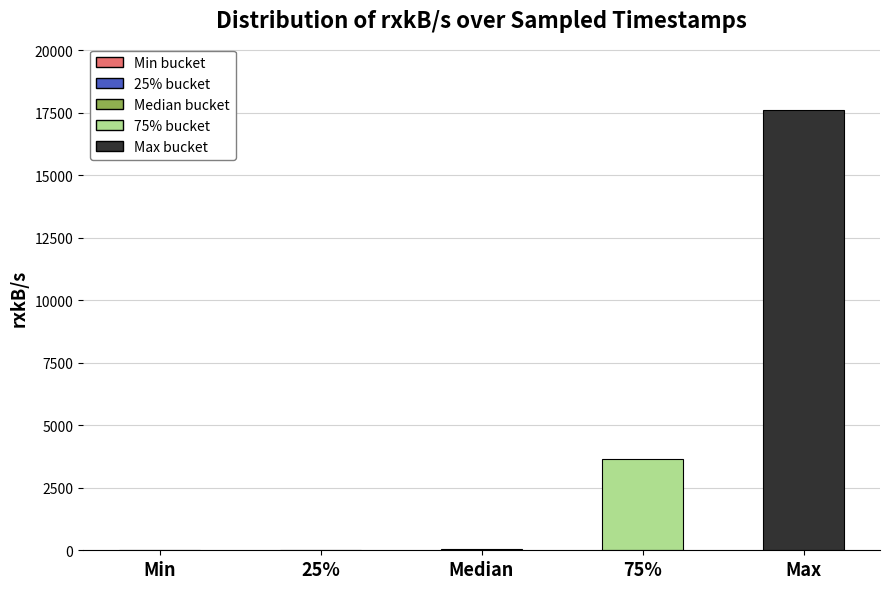

Which label corresponds to the largest value in the chart?

Max